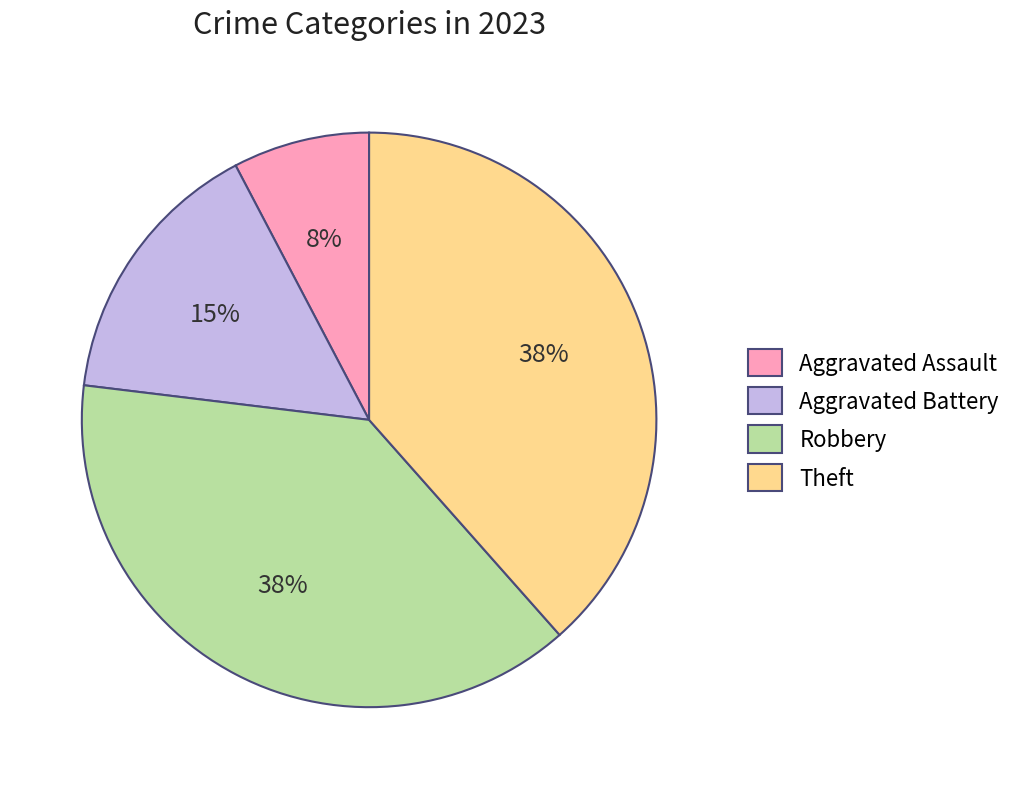

The Aggravated Battery slice represents 6% of the pie. True or false?

False